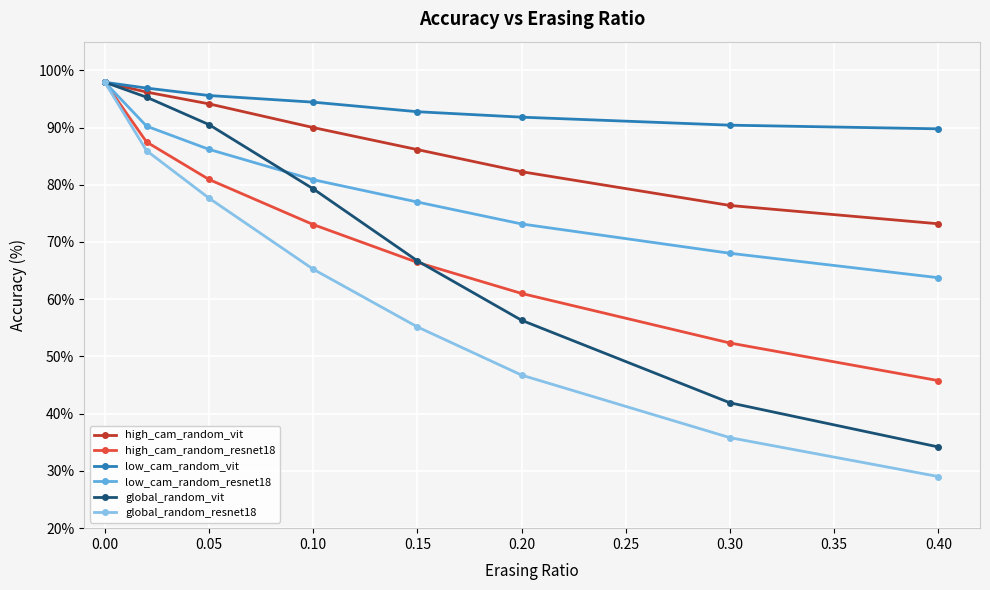

Which series has the largest total across all categories?

low_cam_random_vit